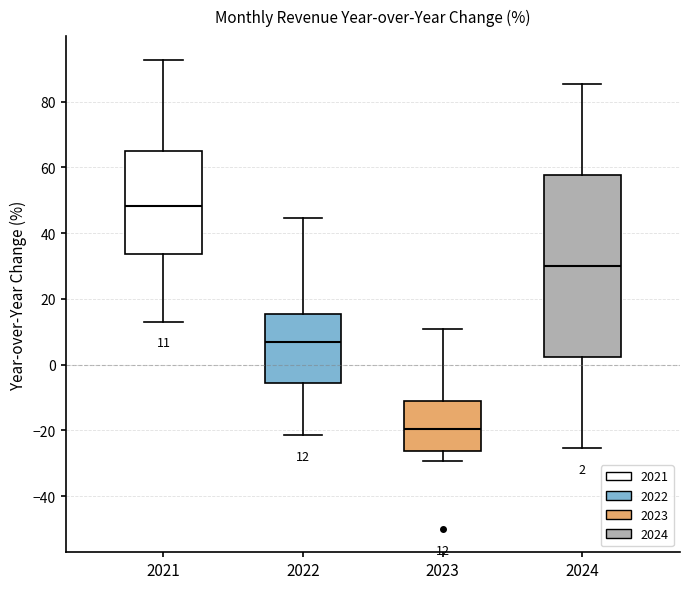

Which box has the highest median line?

2021